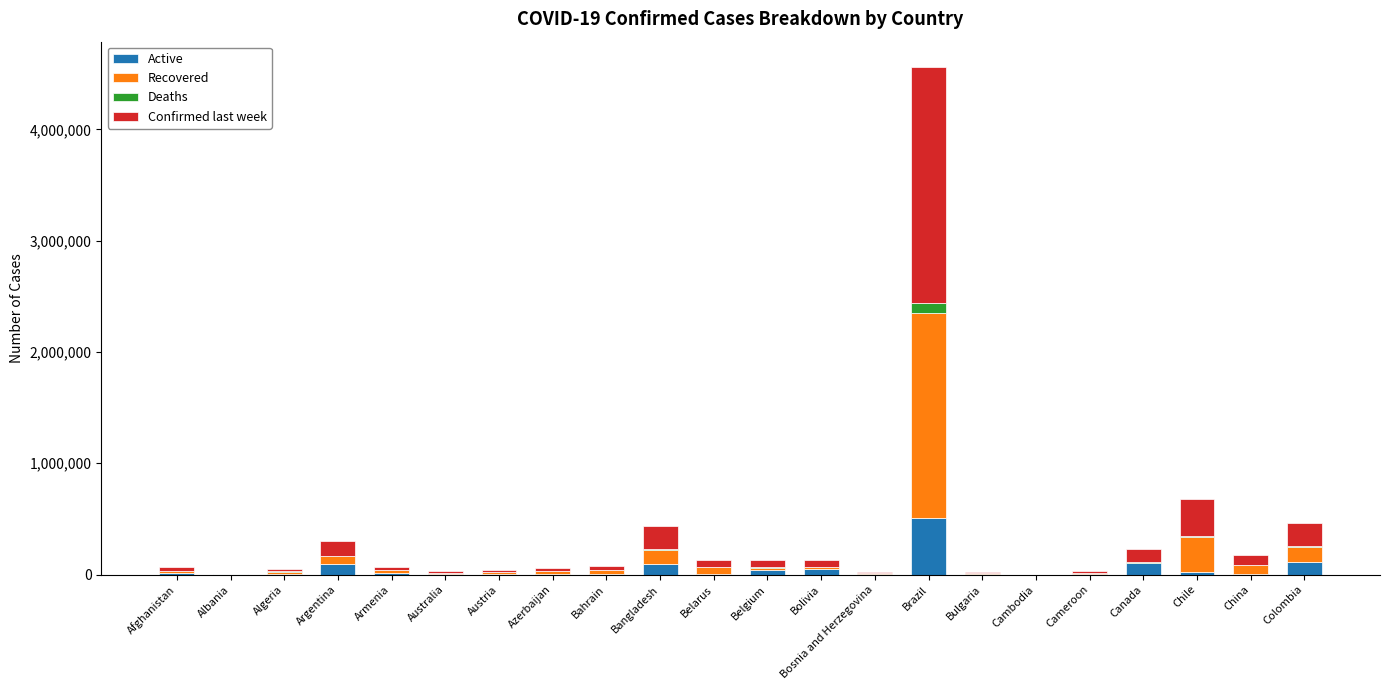

What is the highest value of the Active series?

508116